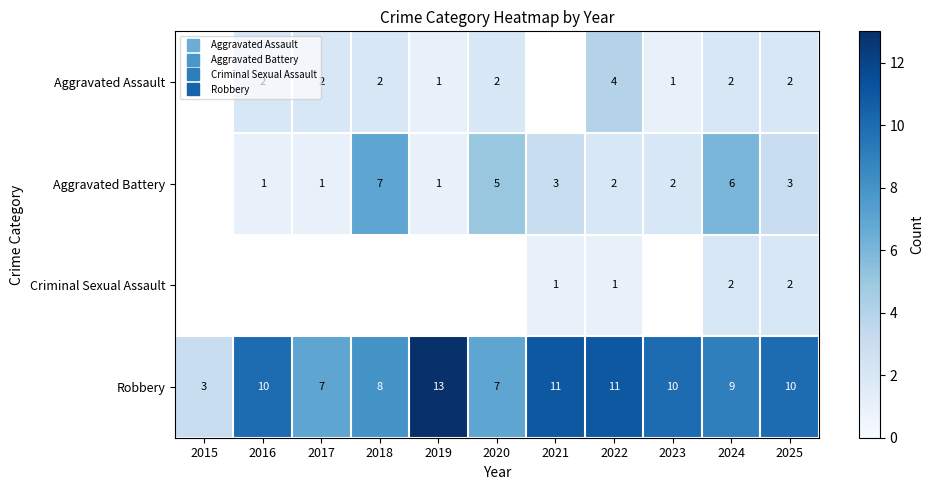

At which category is the sum across all series the highest?

2024